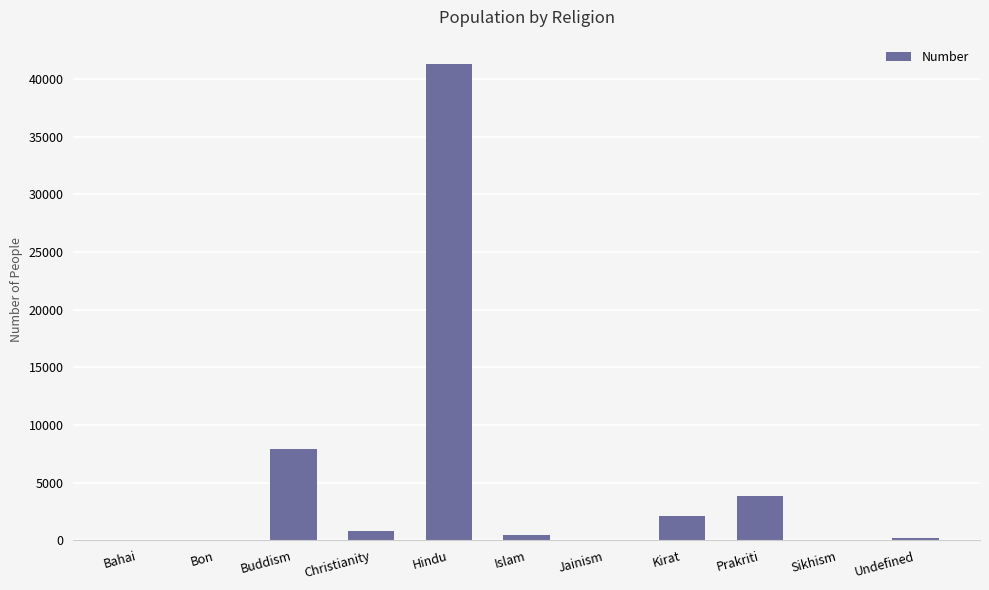

Which category has the highest value across all series?

Hindu